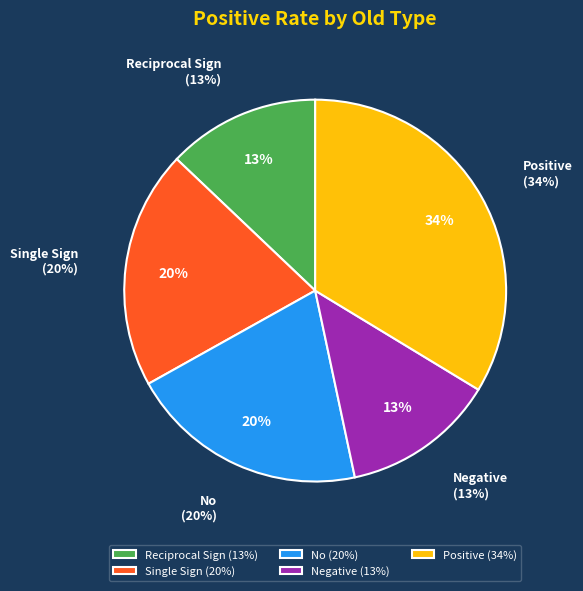

To the nearest percent, what portion does Single Sign represent?

20%